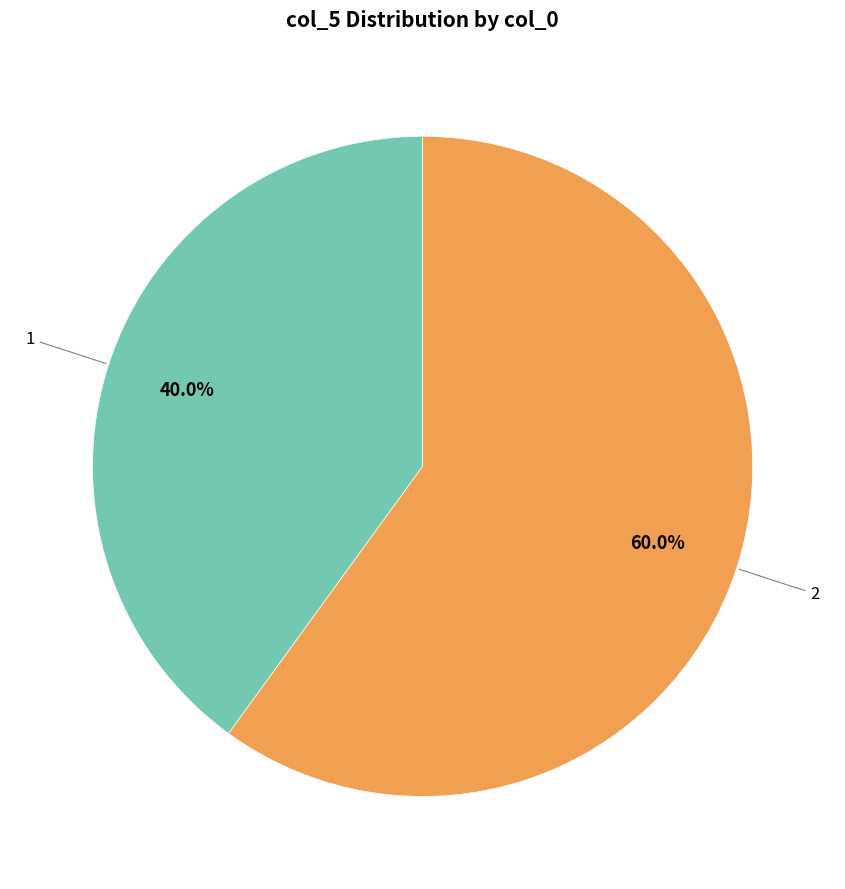

Is there a majority slice in this chart?

Yes